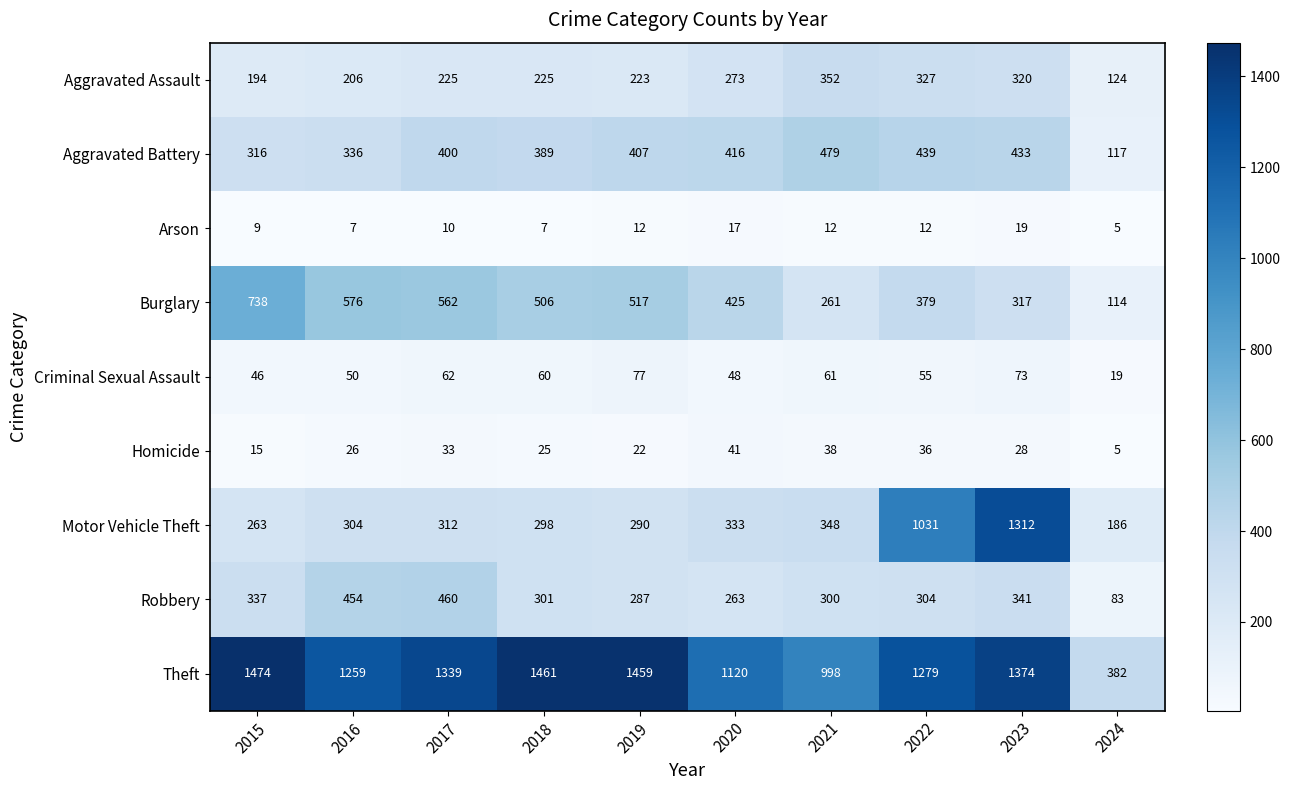

What is the difference between the highest and lowest values at 2022?

1267